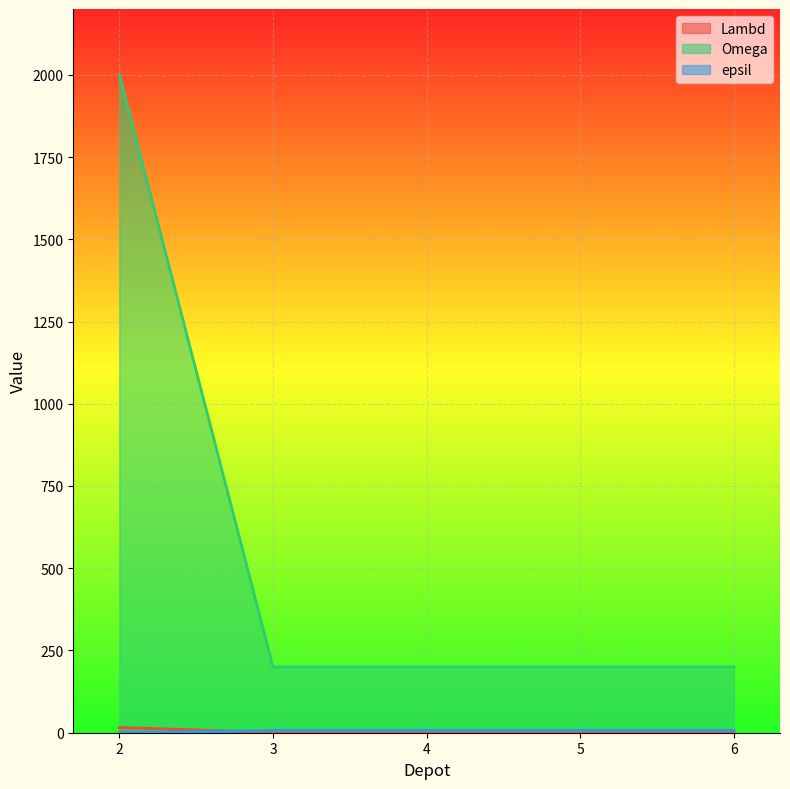

Rank the series by their maximum value, from highest to lowest.

Omega, Lambd, epsil